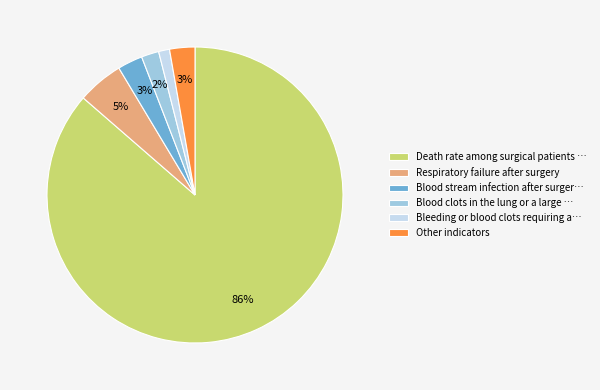

Do Bleeding or blood clots requiring a… and Blood stream infection after surger… together represent more than half of the pie?

No